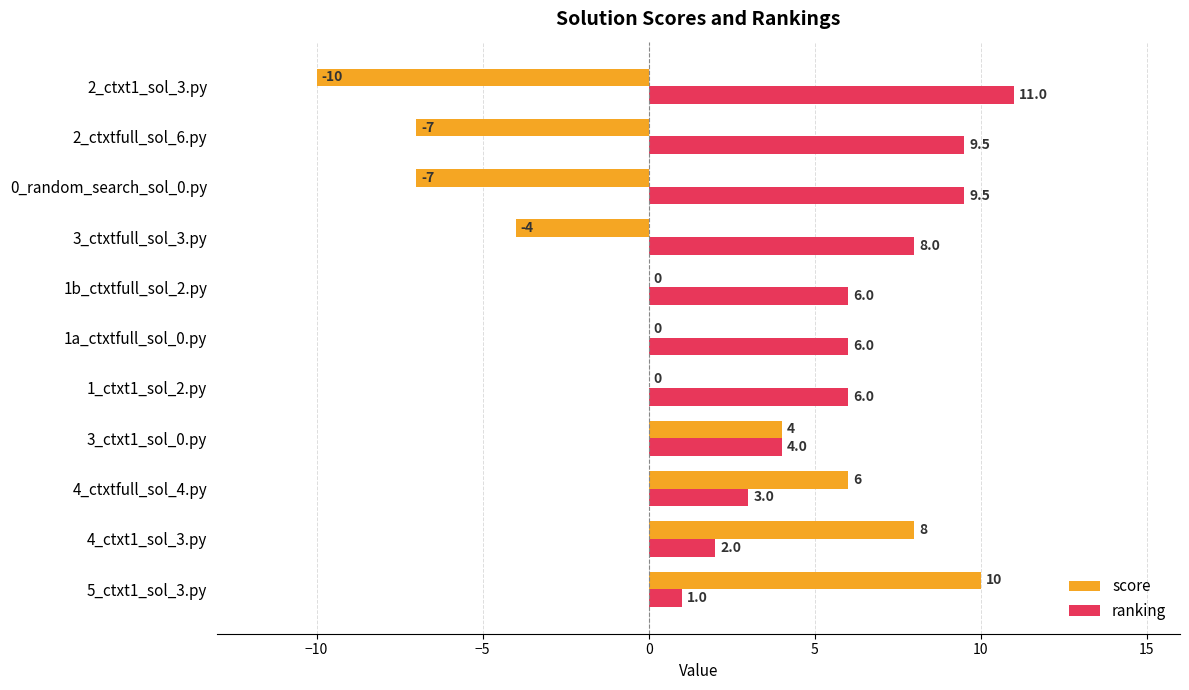

What is the sum of the ranking values at 1b_ctxtfull_sol_2.py and 3_ctxt1_sol_0.py?

10.0